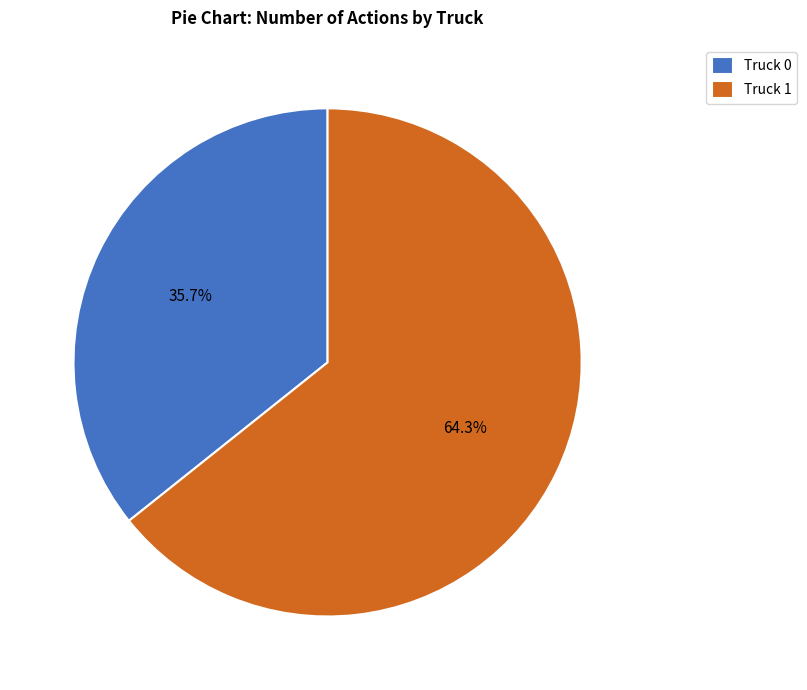

What percentage is NOT represented by Truck 1?

35.7%